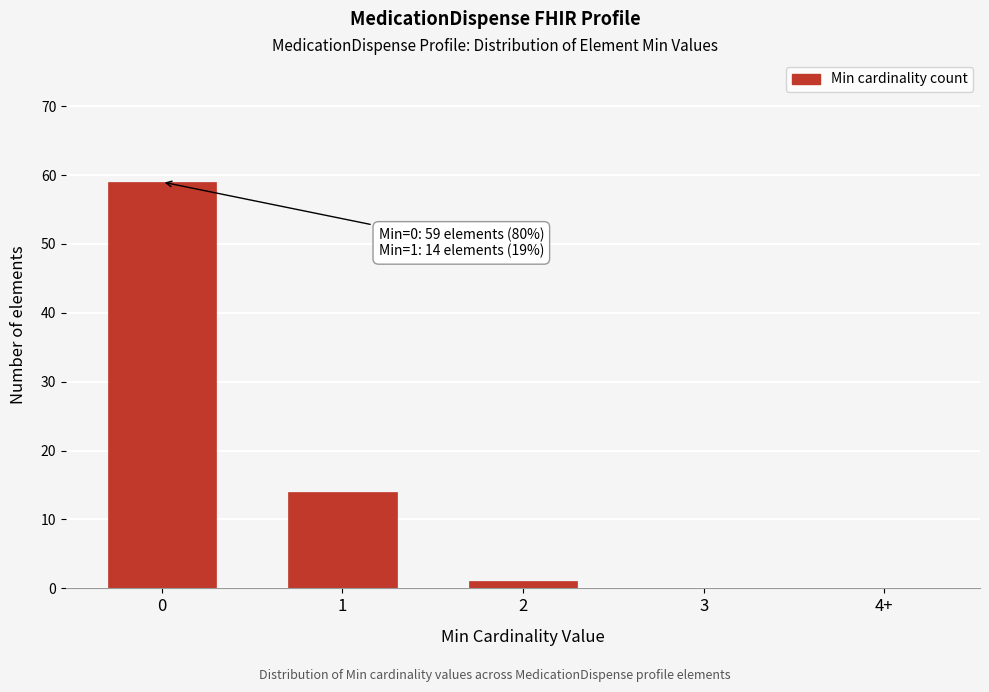

Reading right to left, extract all data points from this chart.

4+=0	3=0	2=1	1=14	0=59